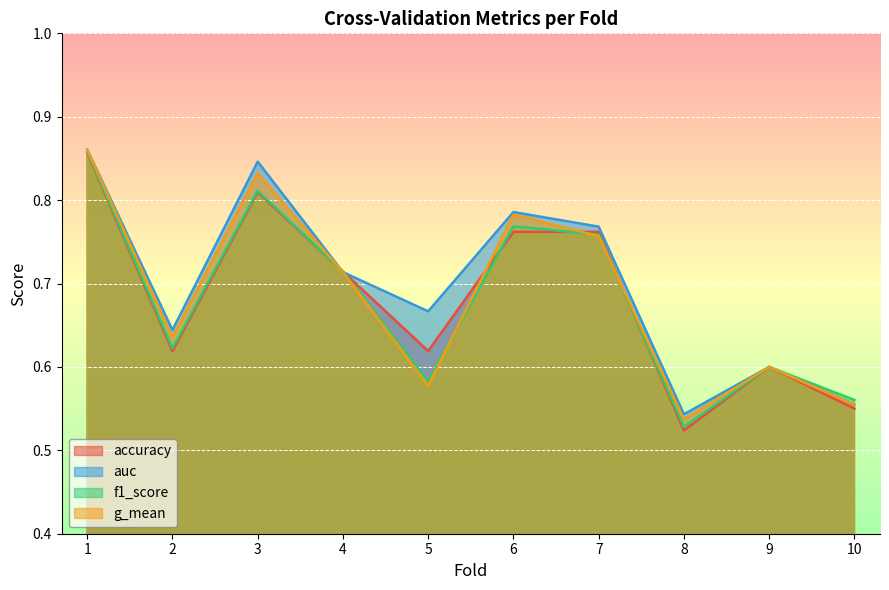

Does the chart display data point markers on the line(s)?

No